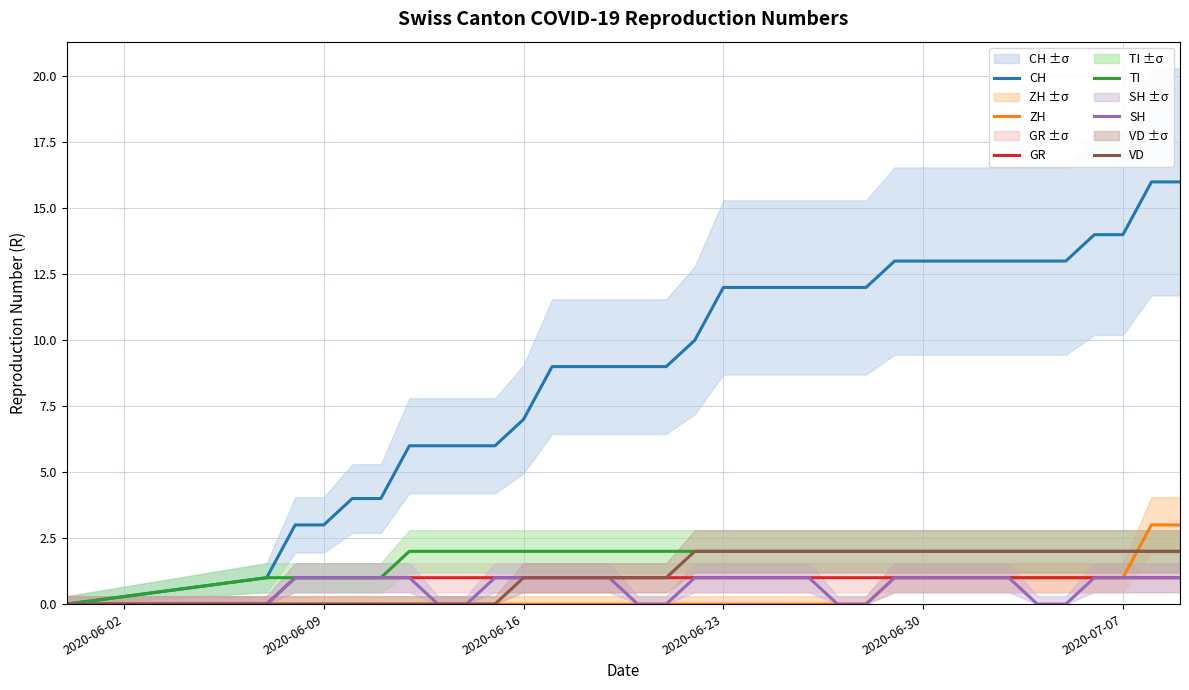

Is the value of ZH at 2020-06-30 greater than the value of TI at 2020-07-07?

No